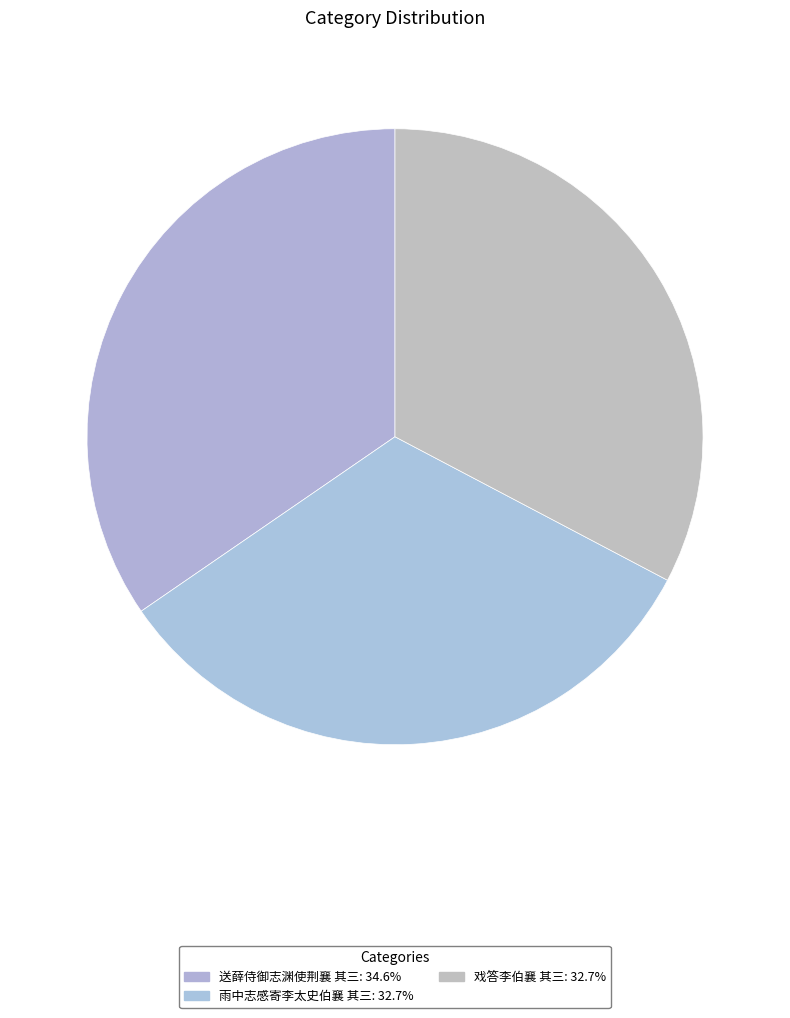

Between 送薛侍御志渊使荆襄 其三 and 雨中志感寄李太史伯襄 其三, which is larger?

送薛侍御志渊使荆襄 其三